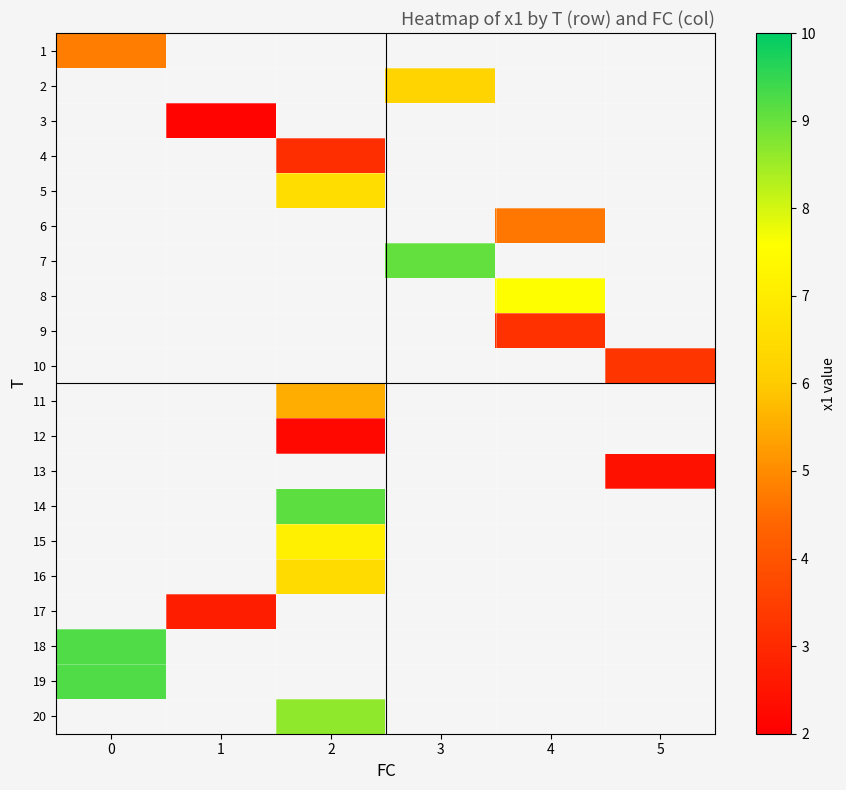

Which has a higher value, 5 or 2?

2